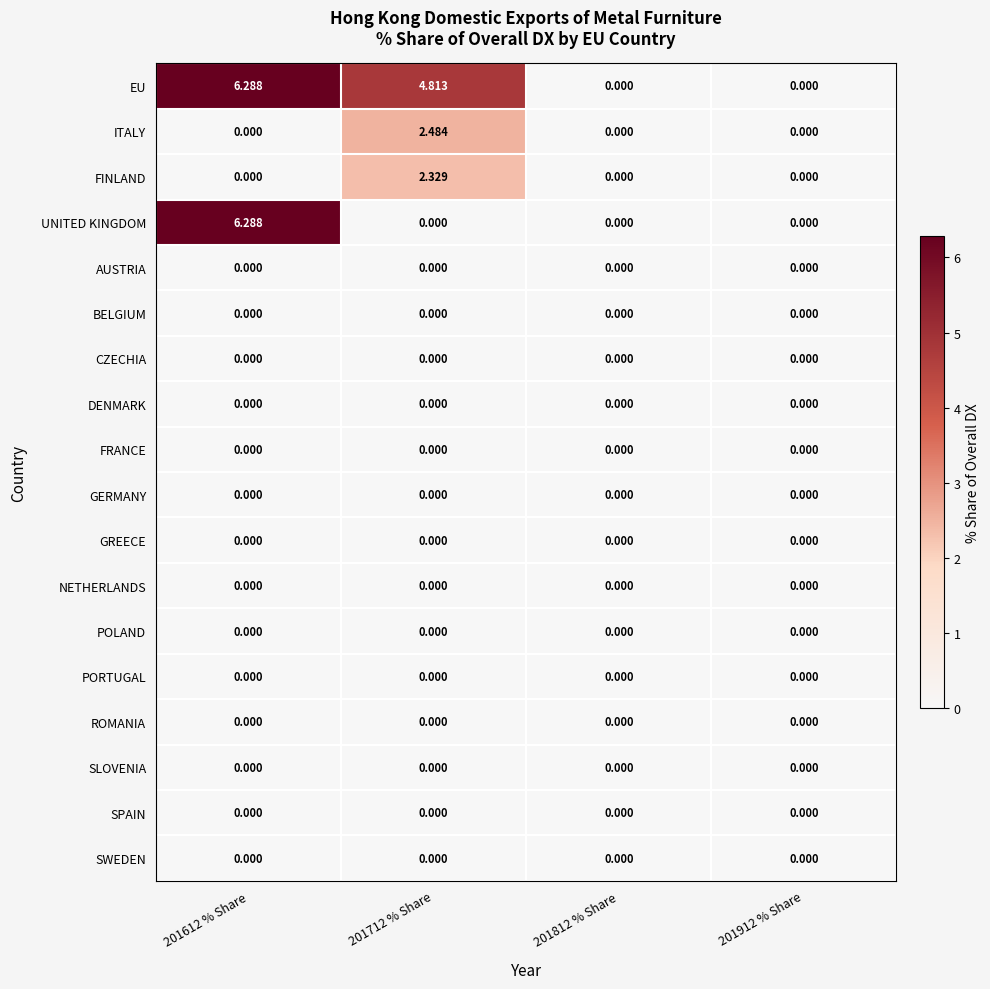

Which series has the largest total across all categories?

EU